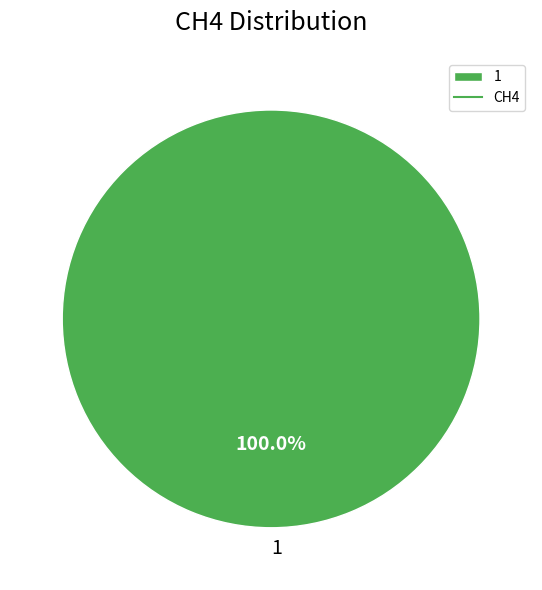

Is there a majority slice in this chart?

Yes